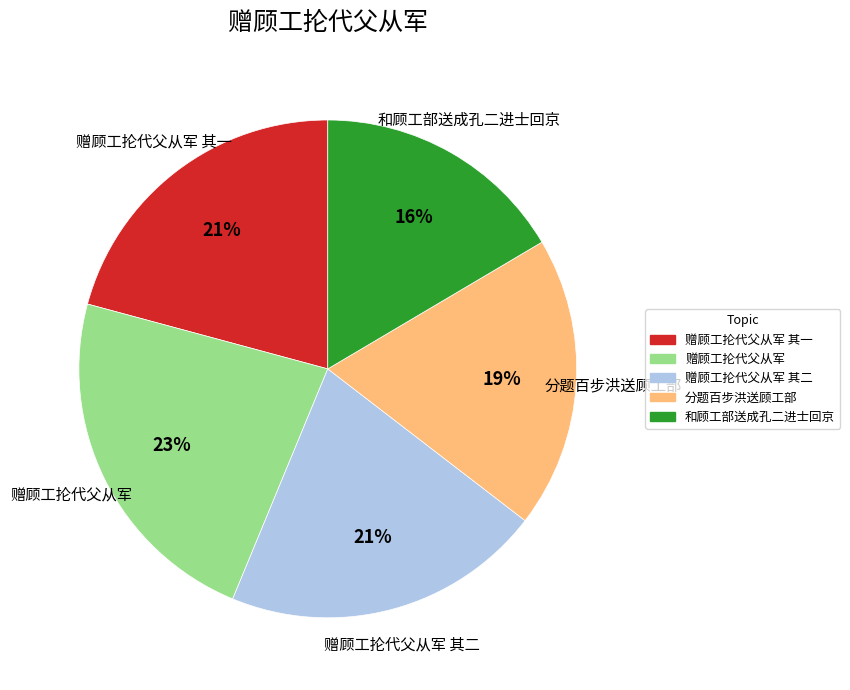

Is there a majority slice in this chart?

No